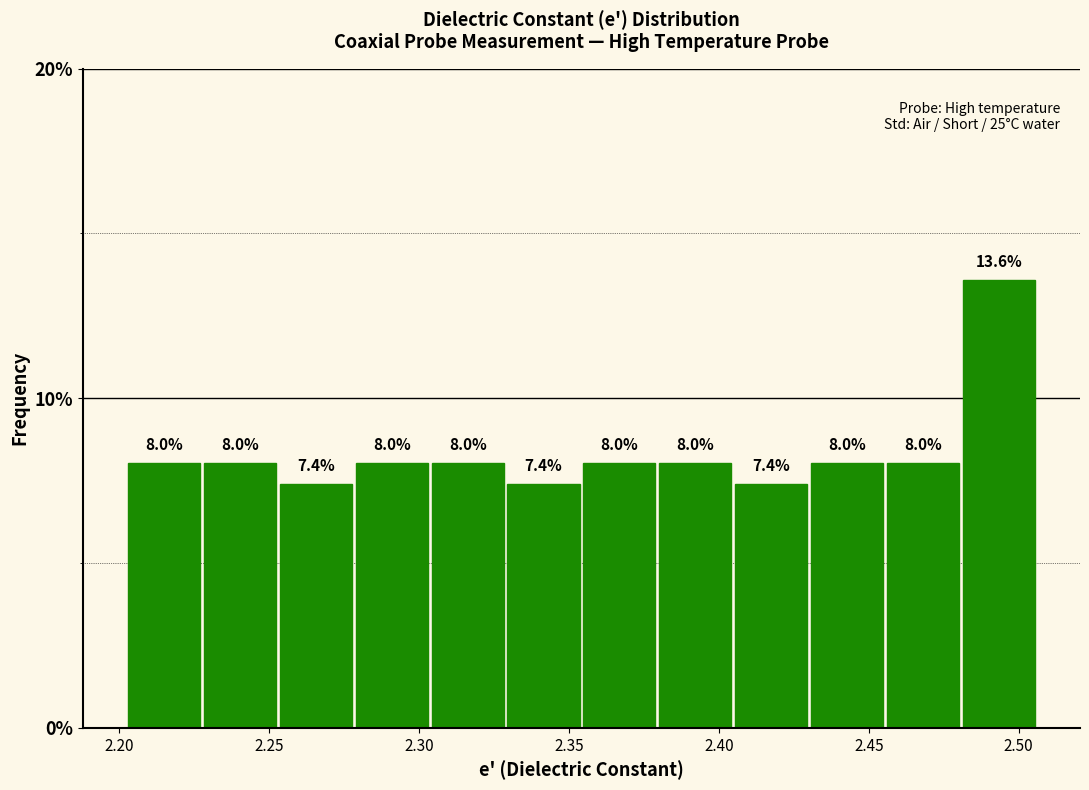

Reading left to right, list every bar in this chart as the range it spans on the x-axis followed by its height. The bar edges are not printed on the chart, so give them approximately, as read against the axis.

2.205 to 2.230: 8.0
2.230 to 2.255: 8.0
2.255 to 2.280: 7.4
2.280 to 2.305: 8.0
2.305 to 2.330: 8.0
2.330 to 2.355: 7.4
2.355 to 2.380: 8.0
2.380 to 2.405: 8.0
2.405 to 2.430: 7.4
2.430 to 2.455: 8.0
2.455 to 2.480: 8.0
2.480 to 2.505: 13.6